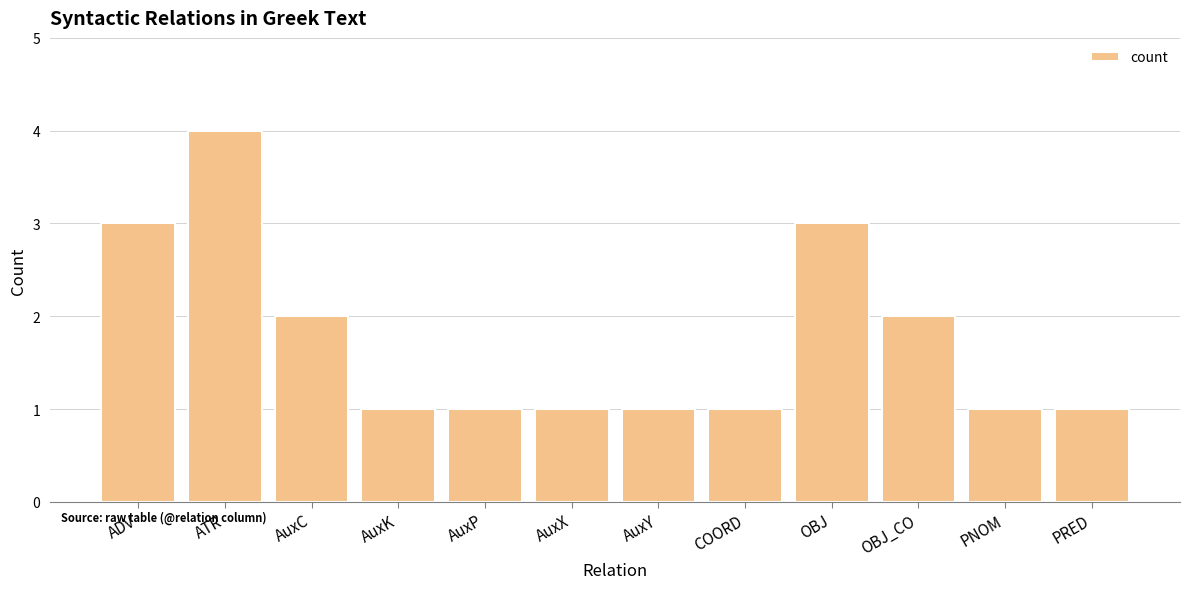

Reading left to right, transcribe all the data shown in this chart.

ADV=3	ATR=4	AuxC=2	AuxK=1	AuxP=1	AuxX=1	AuxY=1	COORD=1	OBJ=3	OBJ_CO=2	PNOM=1	PRED=1